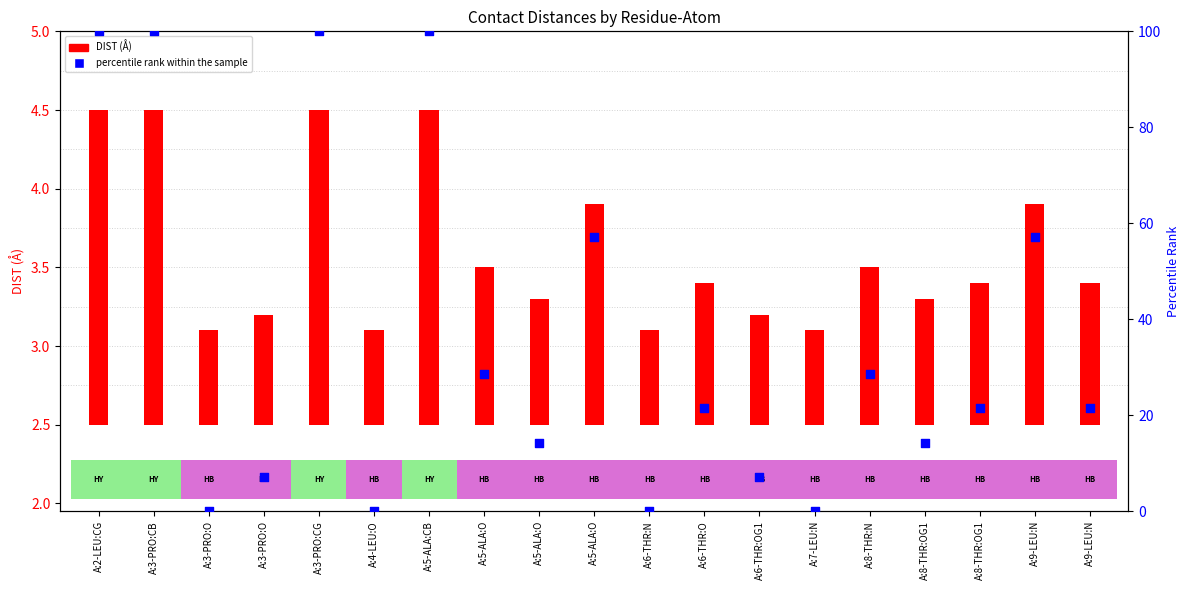

Between A:5-ALA:O and A:3-PRO:O, which is larger?

A:5-ALA:O